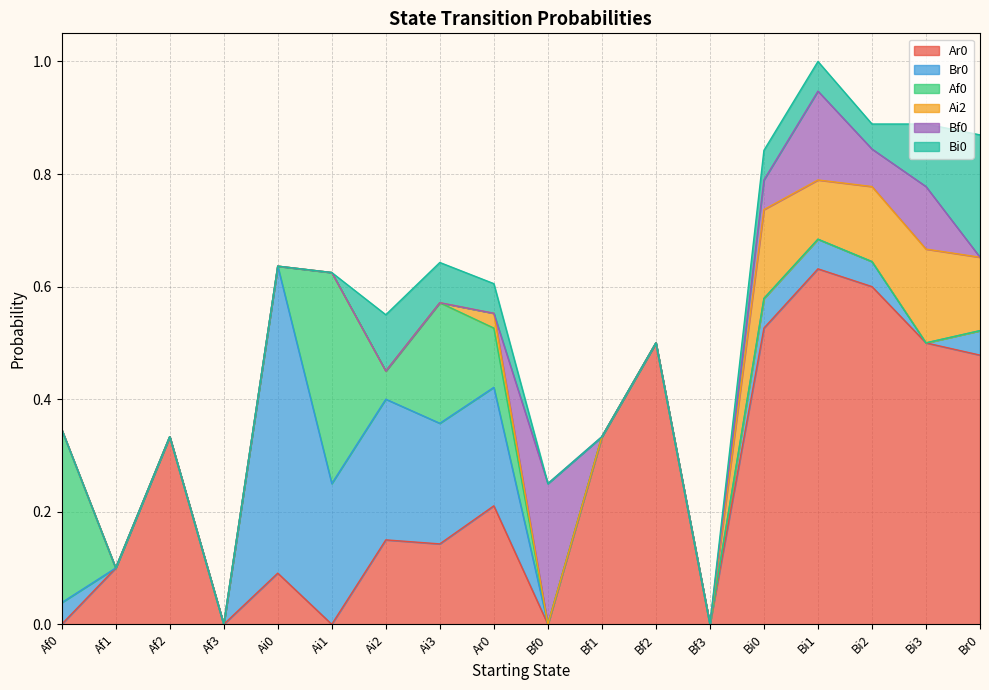

What is the total value across all series at Br0?

0.9